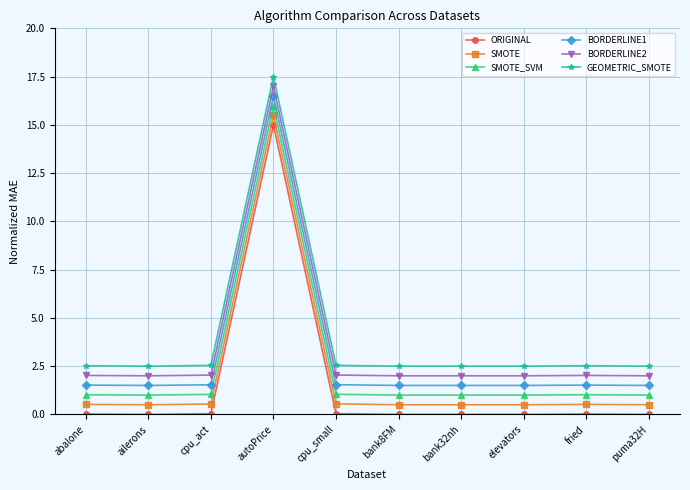

True or false: BORDERLINE1 has a value of 1.5 at abalone.

True